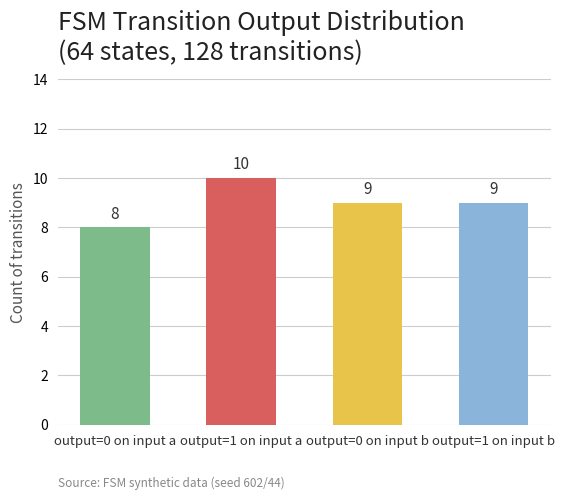

What is the sum of all values?

36